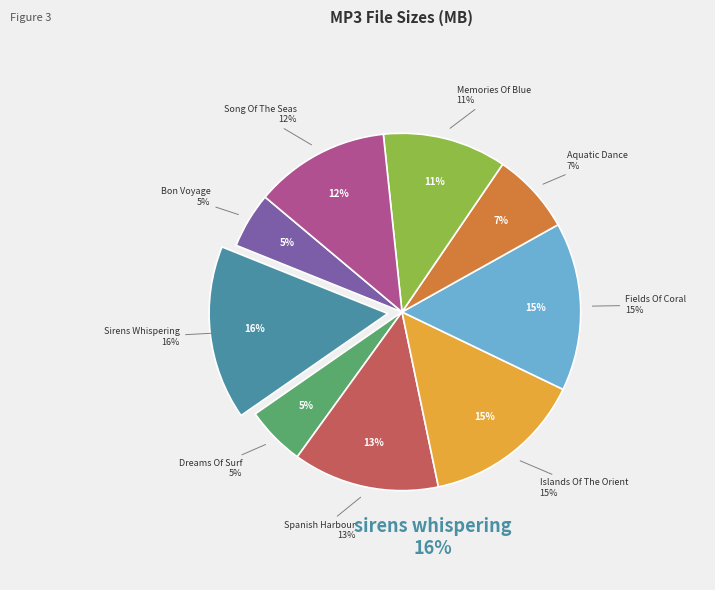

What portion of the pie excludes 05 - islands of the orient.mp3?

85.4%